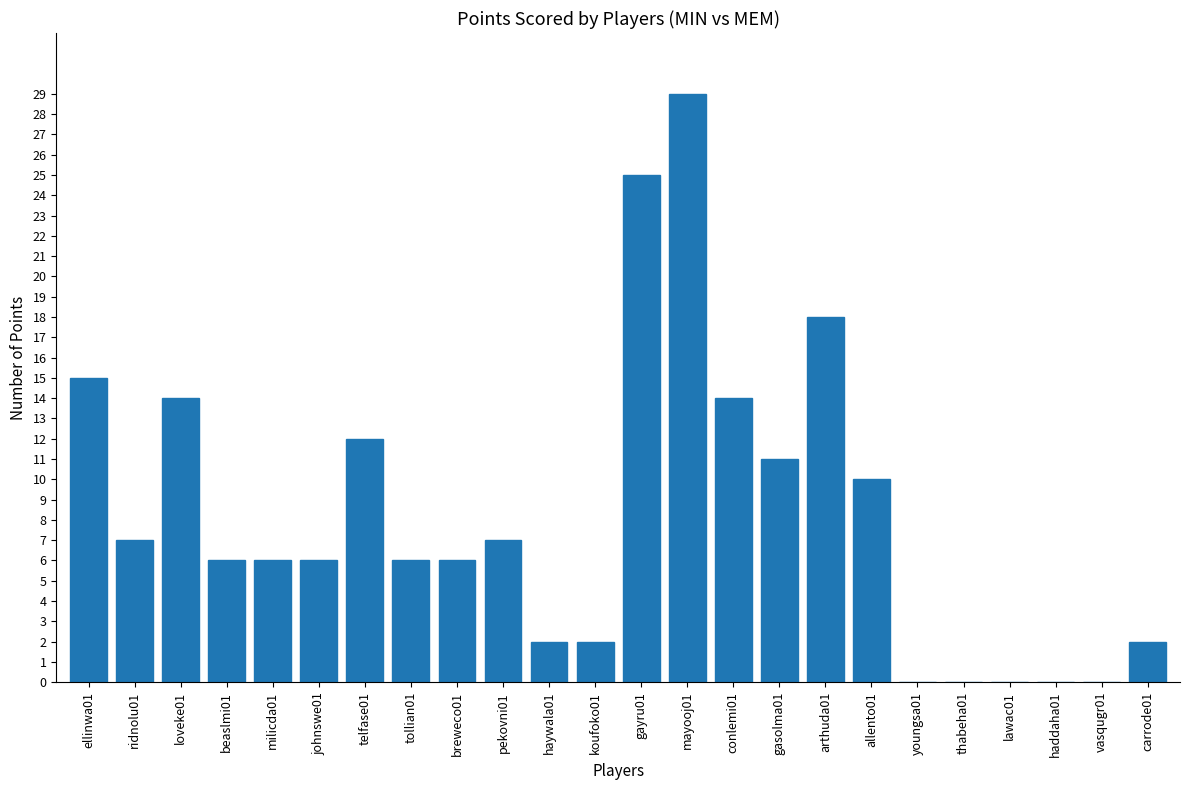

Between milicda01 and gayru01, which is larger?

gayru01